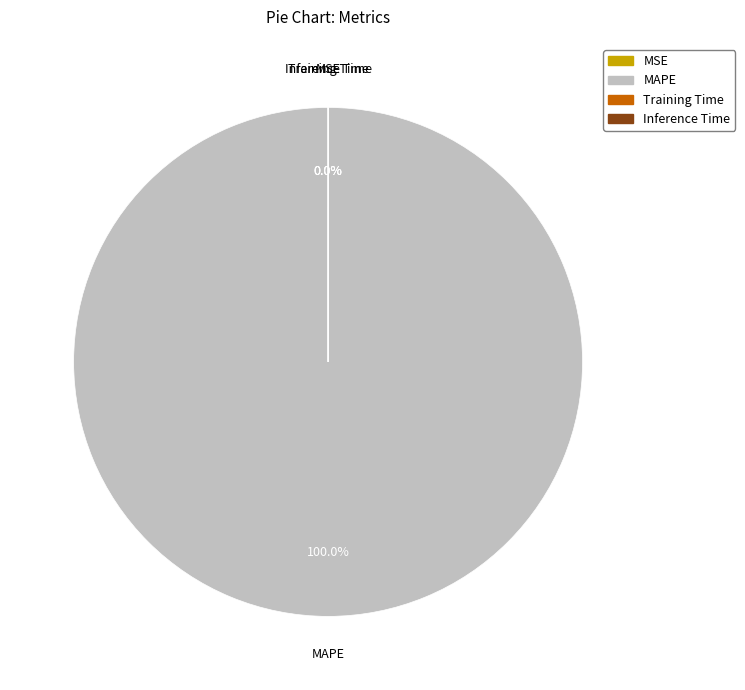

Which slice is the smallest?

MSE